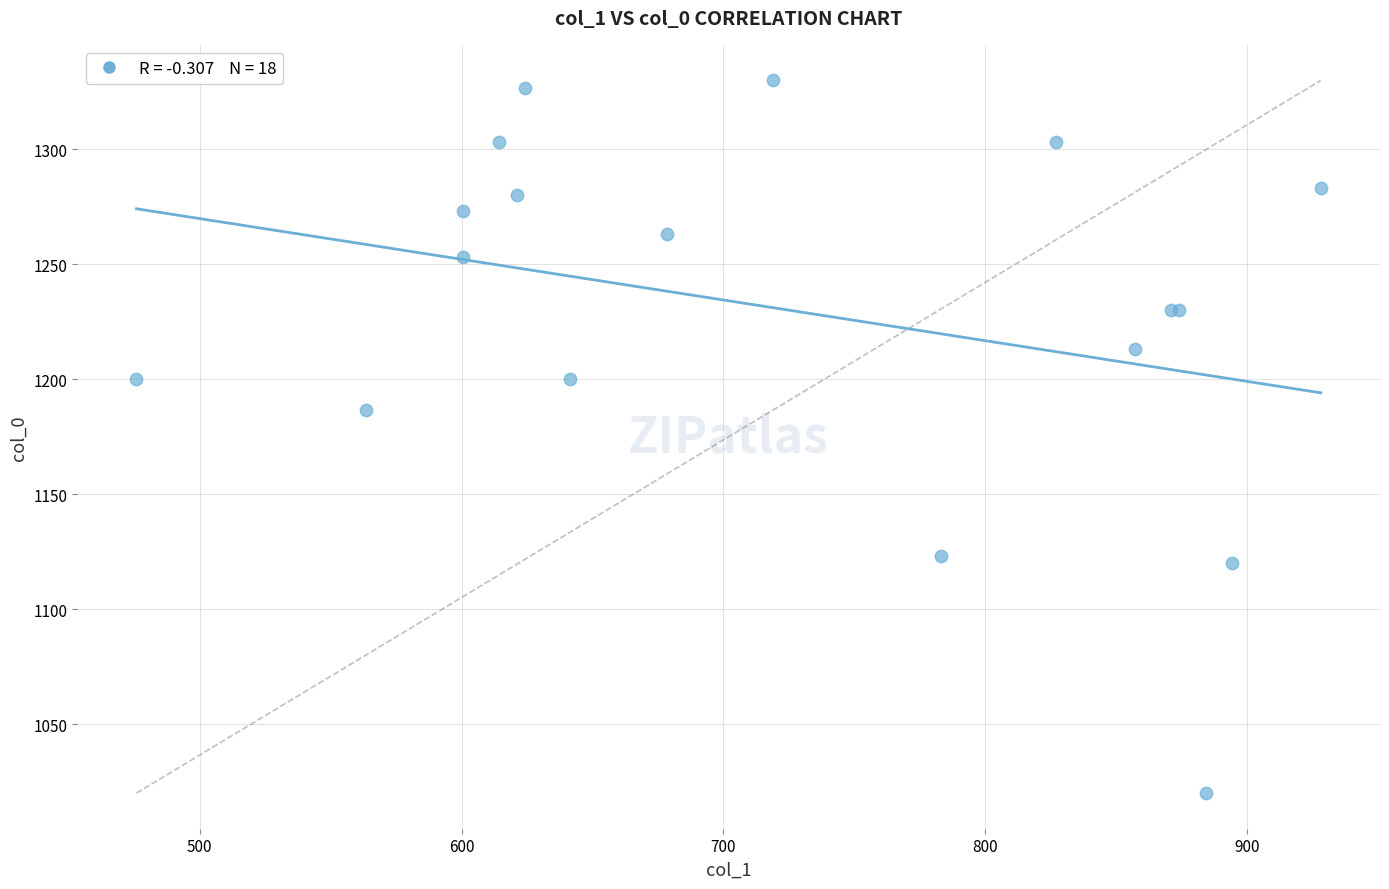

What Y value in the scatter plot is closest to 1175?

1186.7